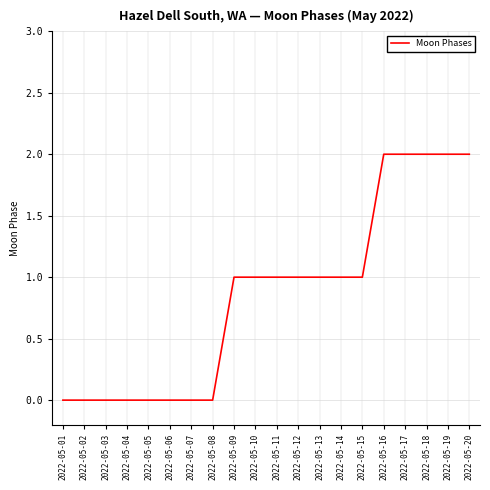

The value at 2022-05-14 is 1. True or false?

True